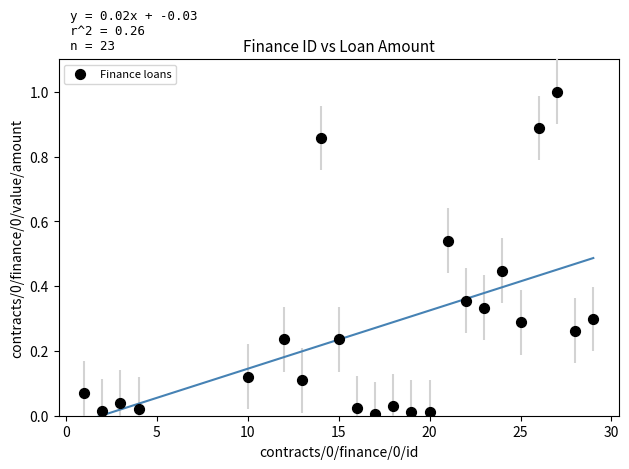

What is the range of Y values (max minus min)?

1.0